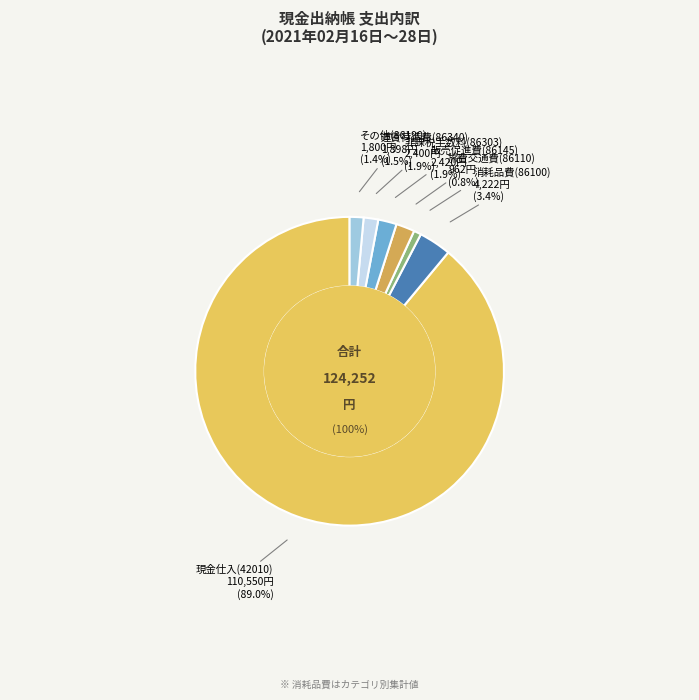

To the nearest percent, what portion does 運賃荷造費(86340) represent?

2%